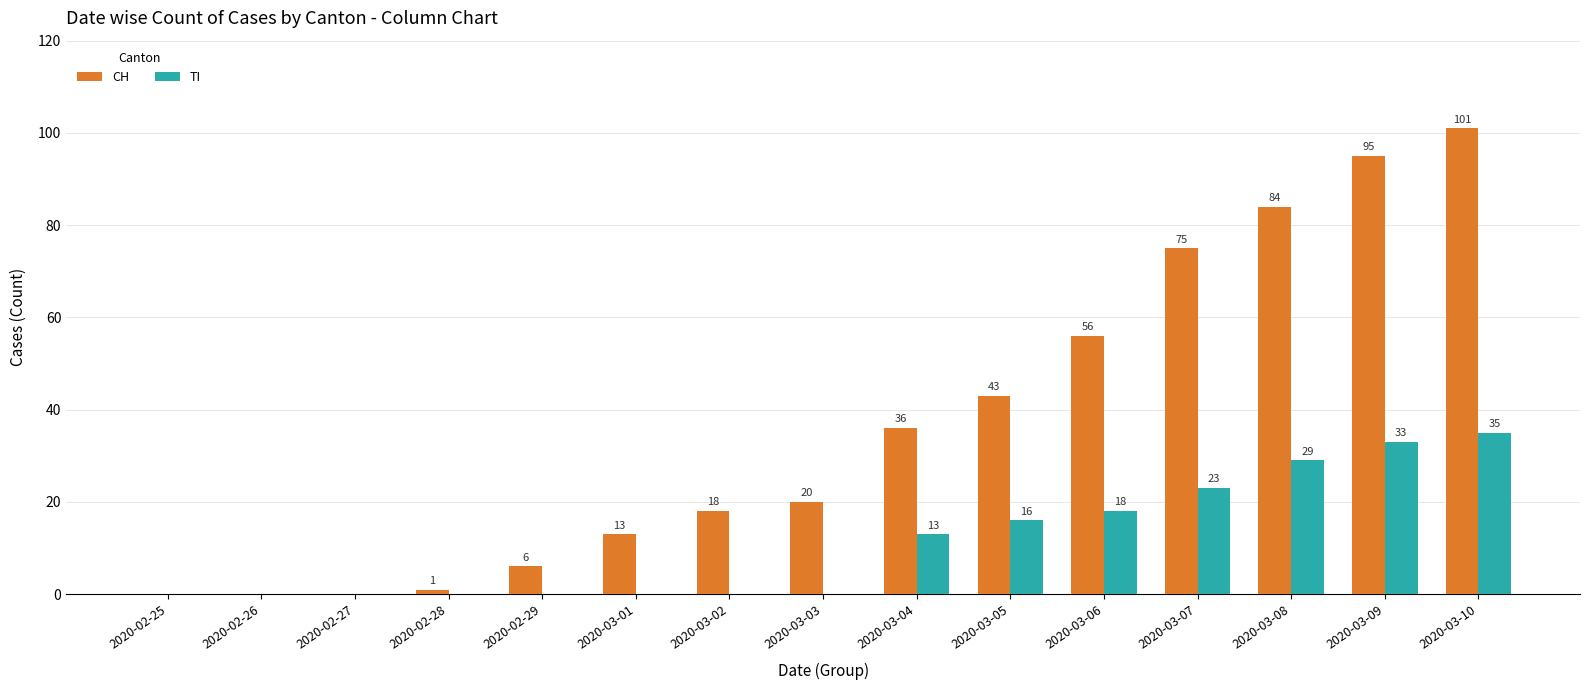

What is the sum of all TI values?

167